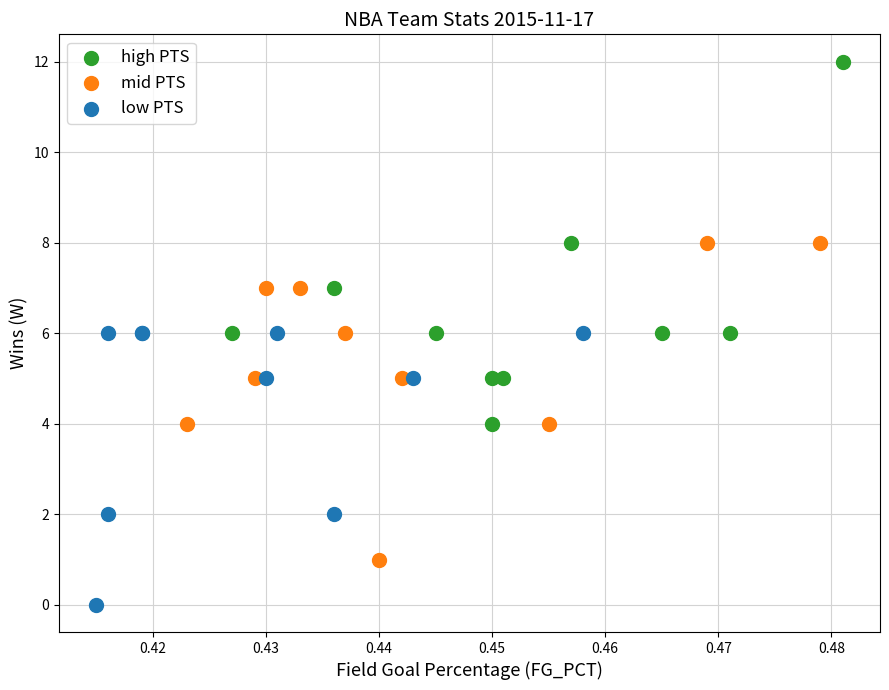

What are all the series names shown in the legend?

high PTS, mid PTS, low PTS